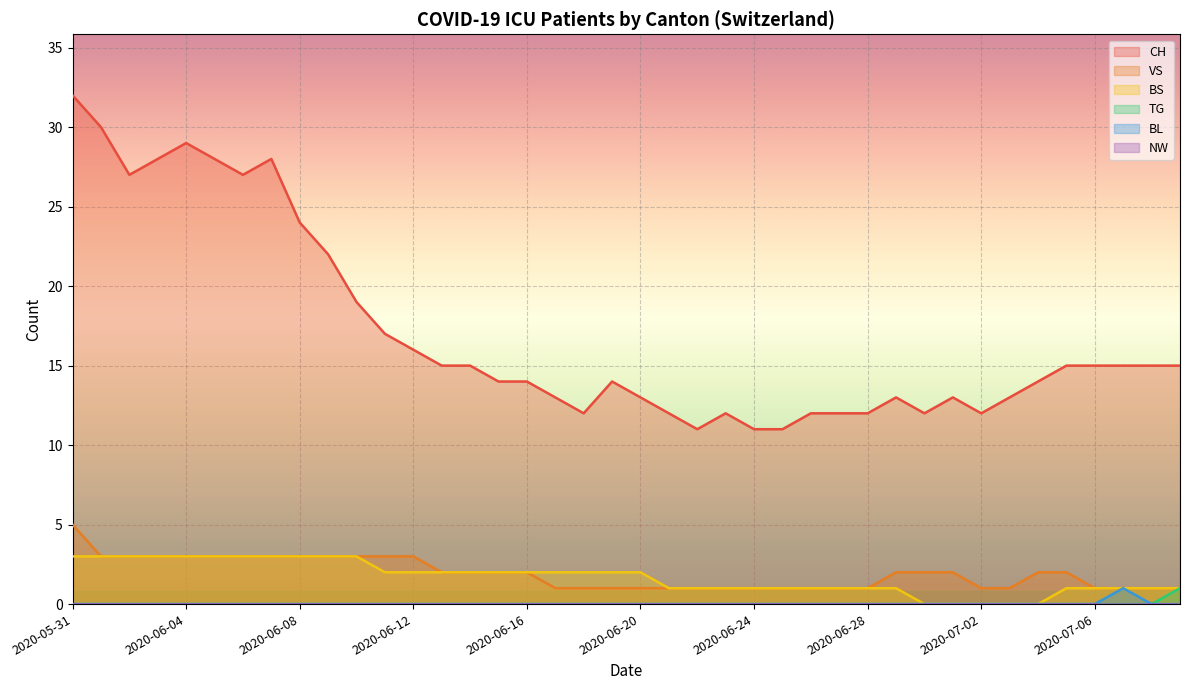

Is it true that VS equals 3 at 2020-06-14?

False